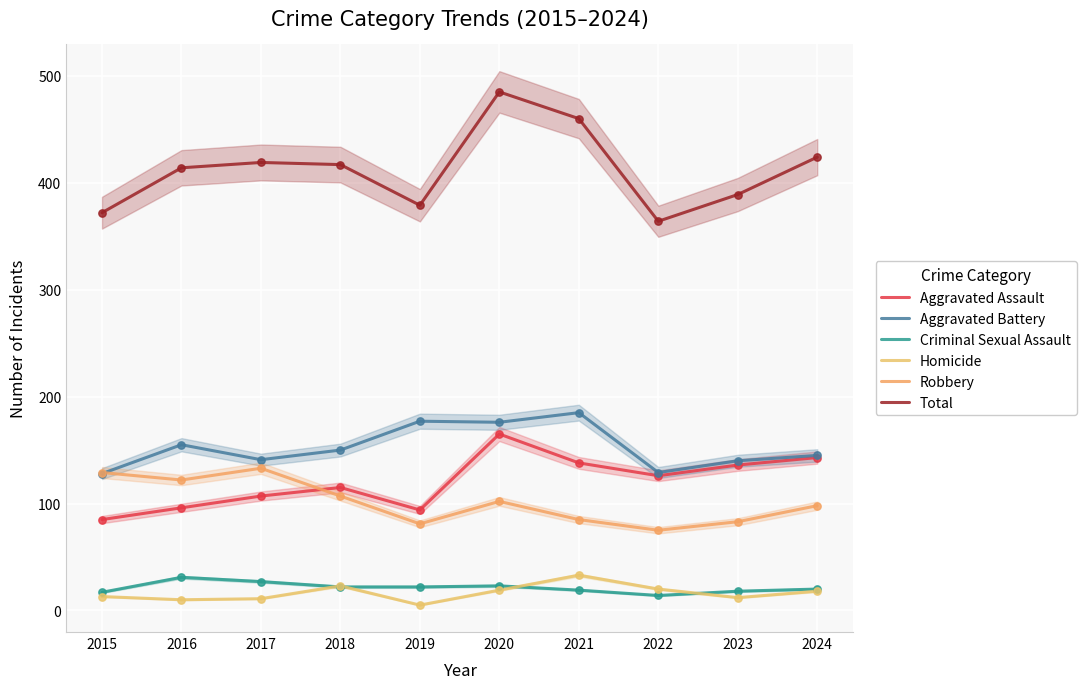

Which series reaches the maximum Y coordinate?

Total